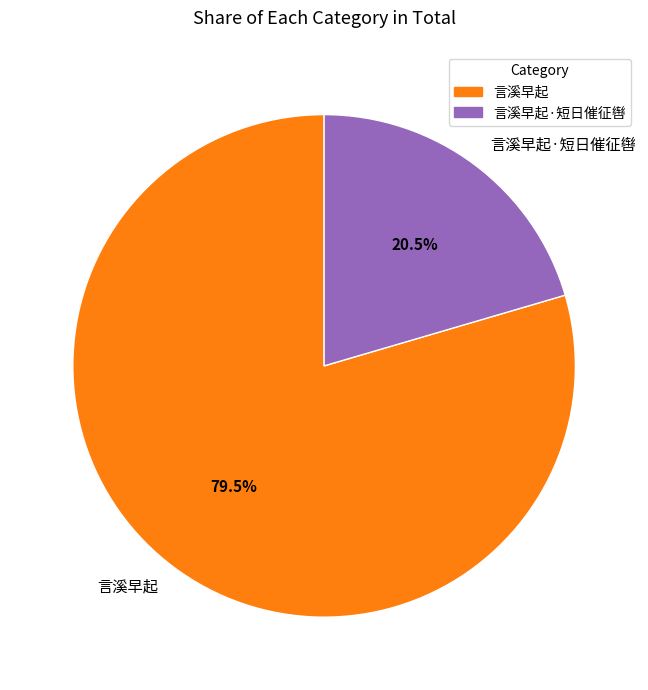

Rank the categories by value from lowest to highest.

言溪早起·短日催征辔, 言溪早起